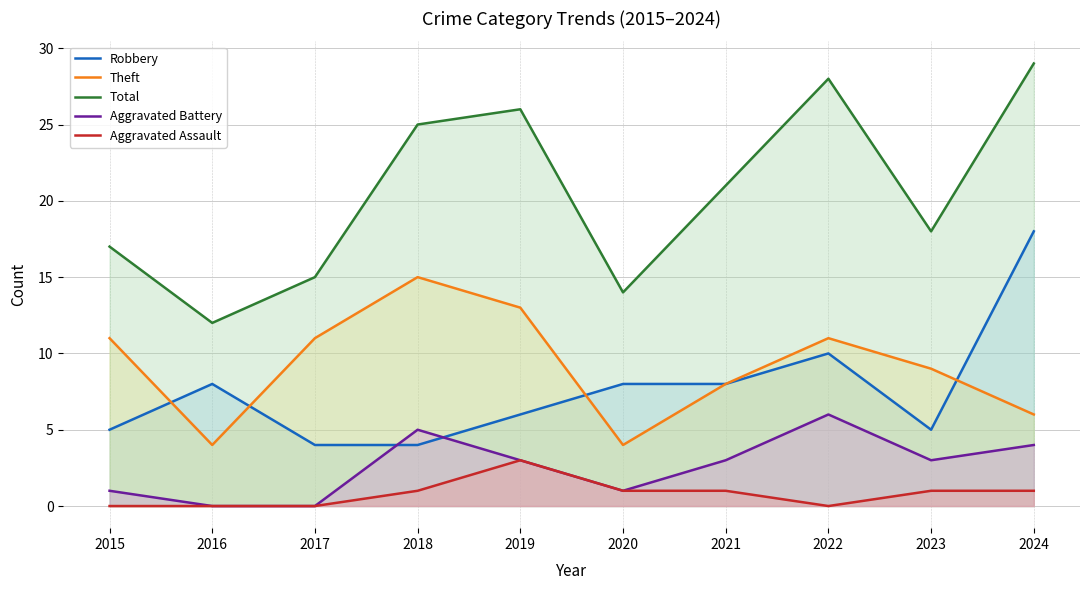

List the labels in order of Theft value, smallest first.

2016, 2020, 2024, 2021, 2023, 2015, 2017, 2022, 2019, 2018